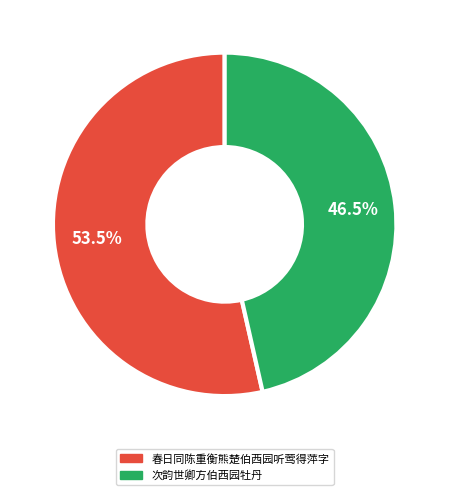

Is 次韵世卿方伯西园牡丹 the majority of the pie?

No